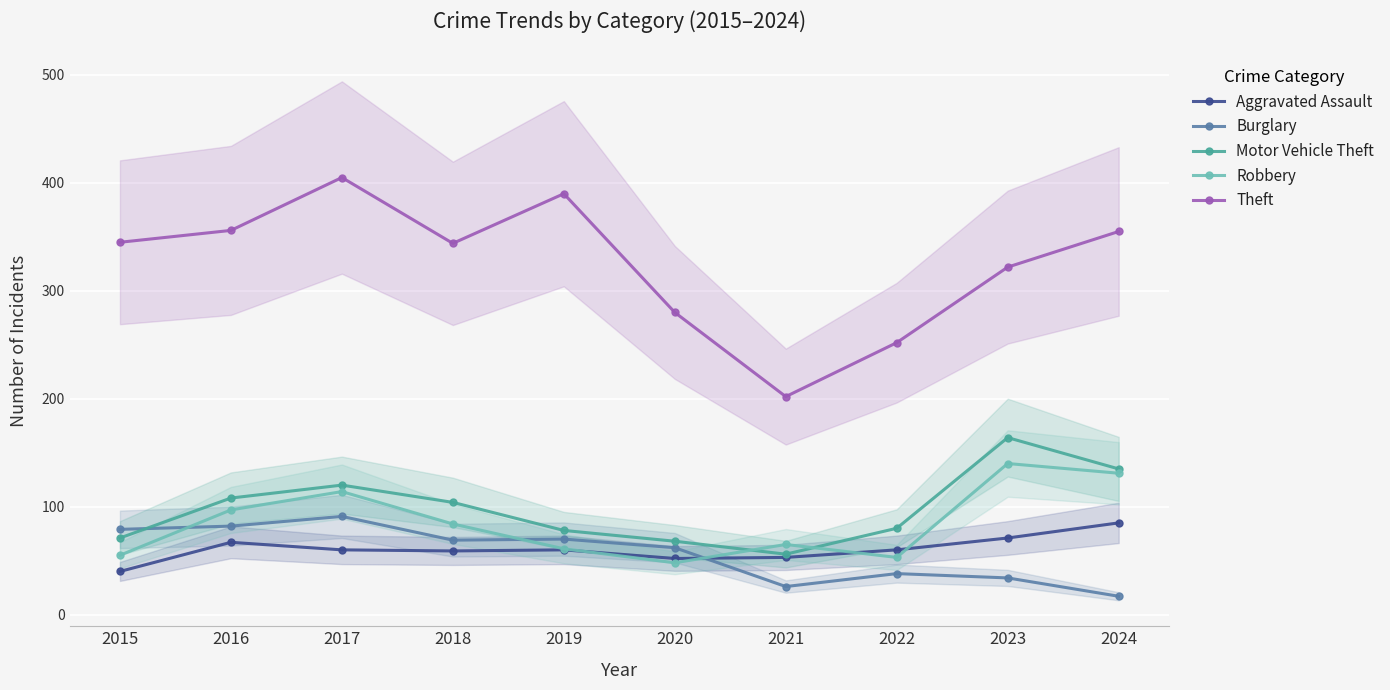

Reading left to right, list all the values displayed in this chart.

Aggravated Assault: 40	67	60	59	60	52	53	60	71	85
Burglary: 79	82	91	69	70	62	26	38	34	17
Motor Vehicle Theft: 71	108	120	104	78	68	56	80	164	135
Robbery: 55	97	114	84	61	48	65	53	140	131
Theft: 345	356	405	344	390	280	202	252	322	355